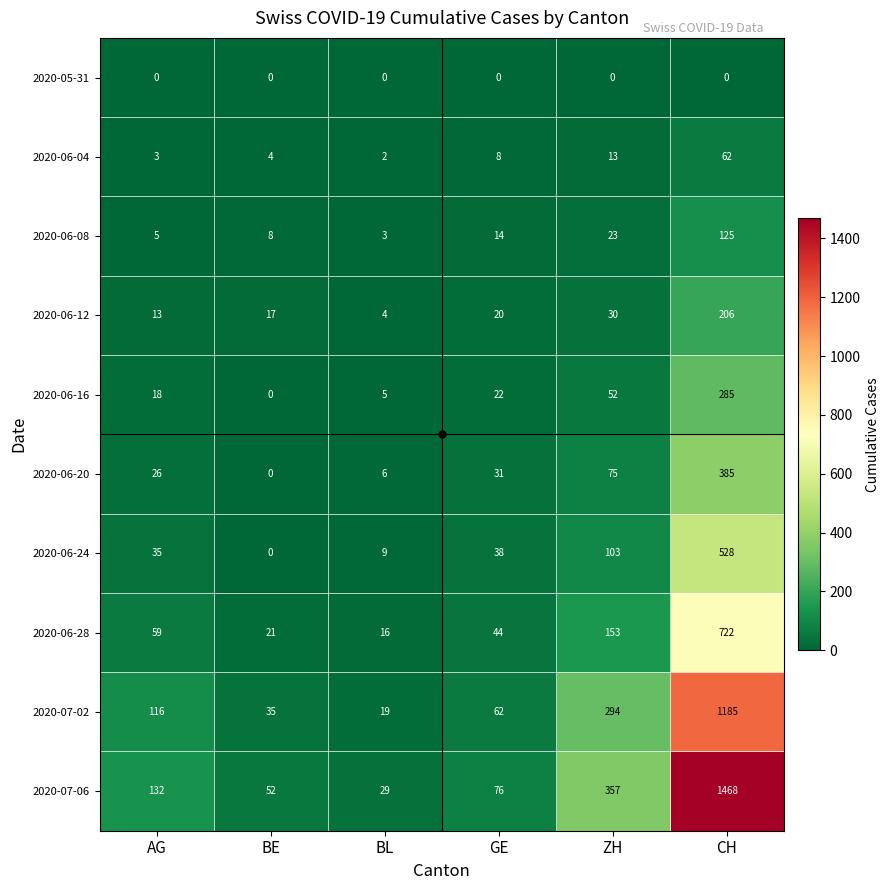

How many data points does each series have?

6